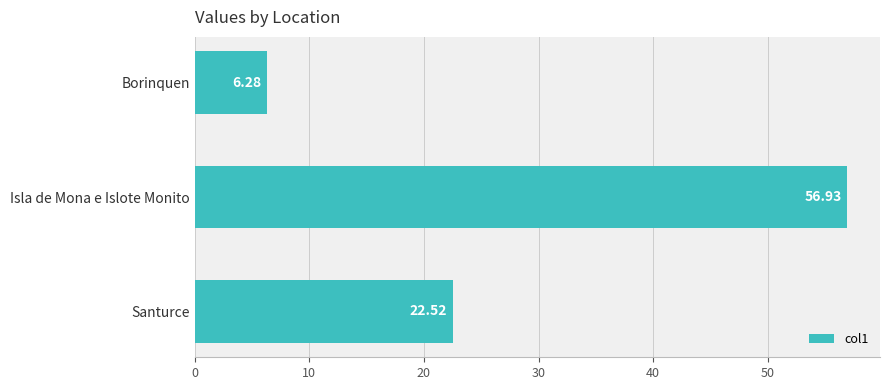

Does the chart contain stacked bars?

No